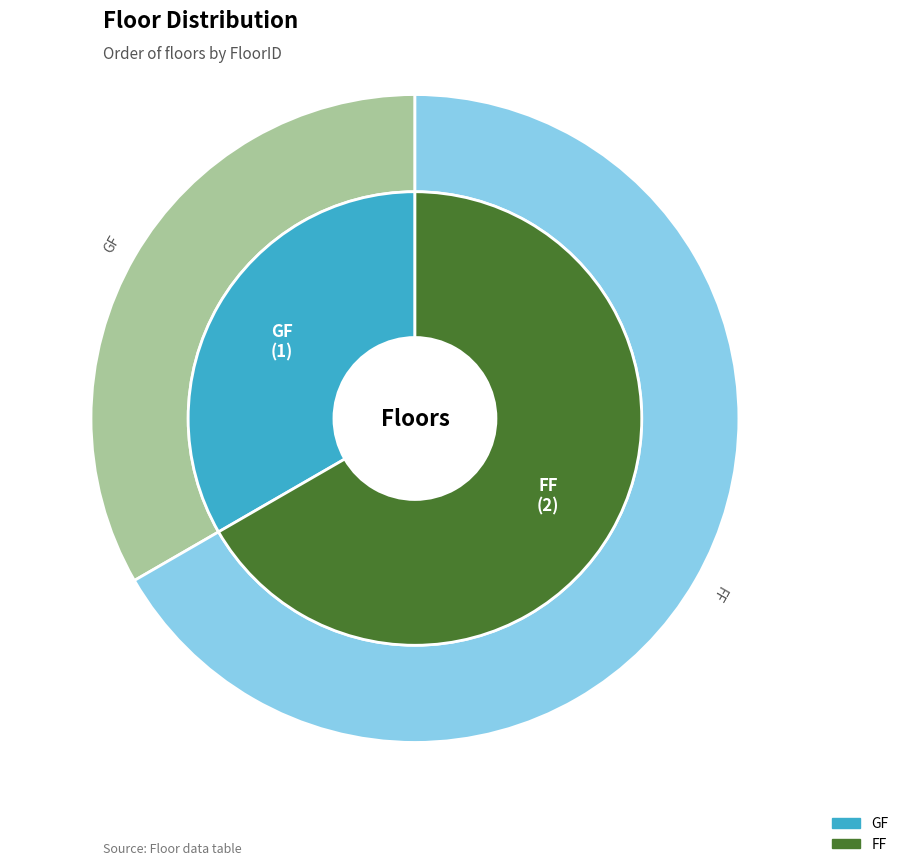

Is FF the majority of the pie?

Yes